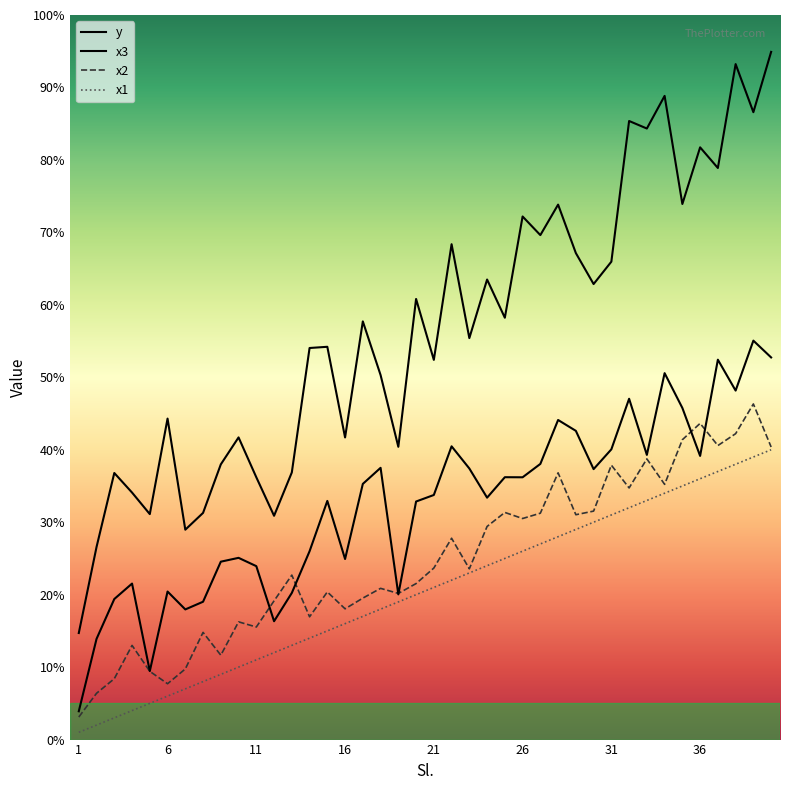

At 31, list the series in order from smallest to largest.

x1, x2, x3, y